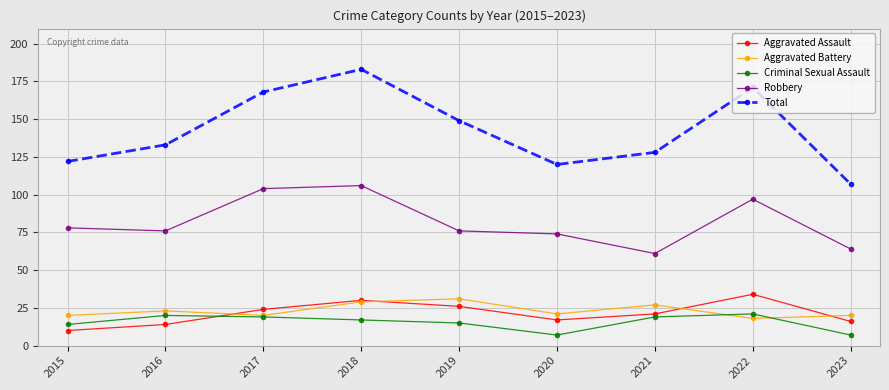

How many data points does each series have?

9